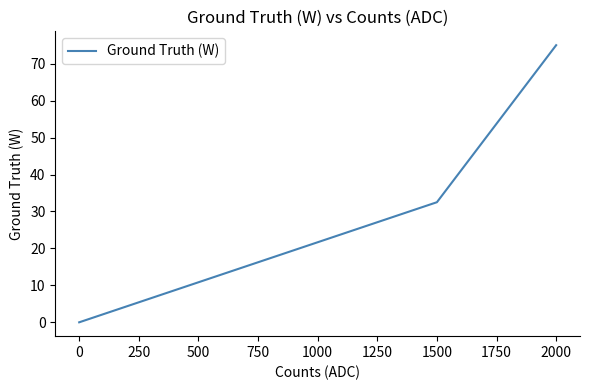

How many values are between 0 and 75?

3